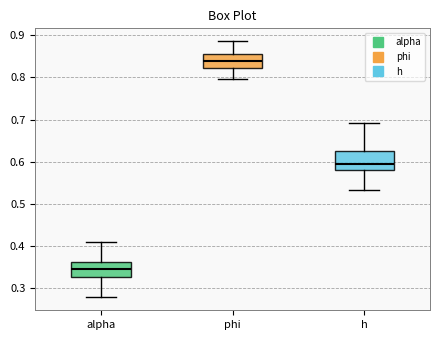

Where is the lower edge of the box for h on the y-axis? The values are not printed on the chart, so give them approximately, as read against the axis.

0.58